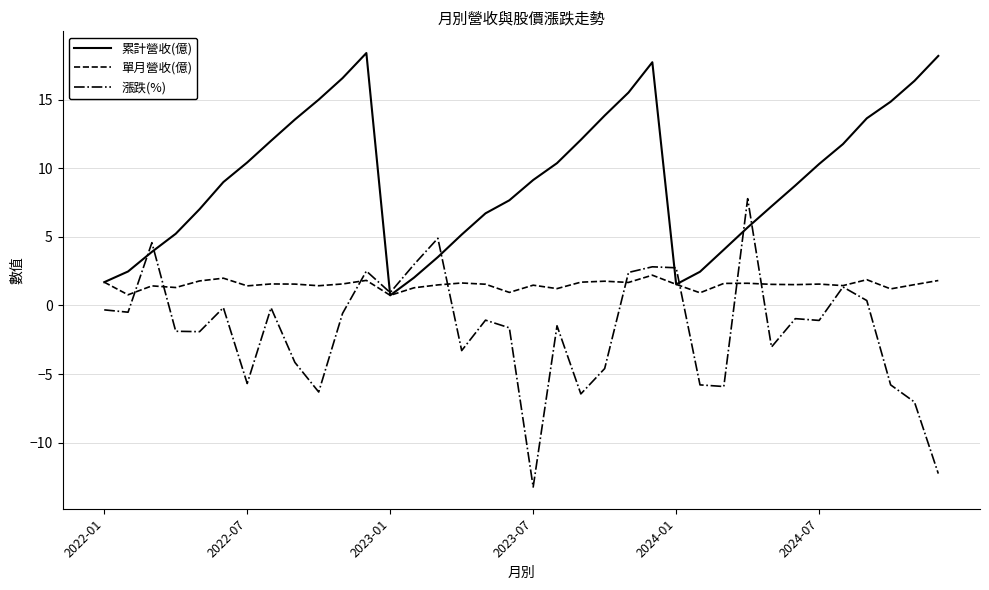

What is the average value of the 漲跌(%) series?

-1.7